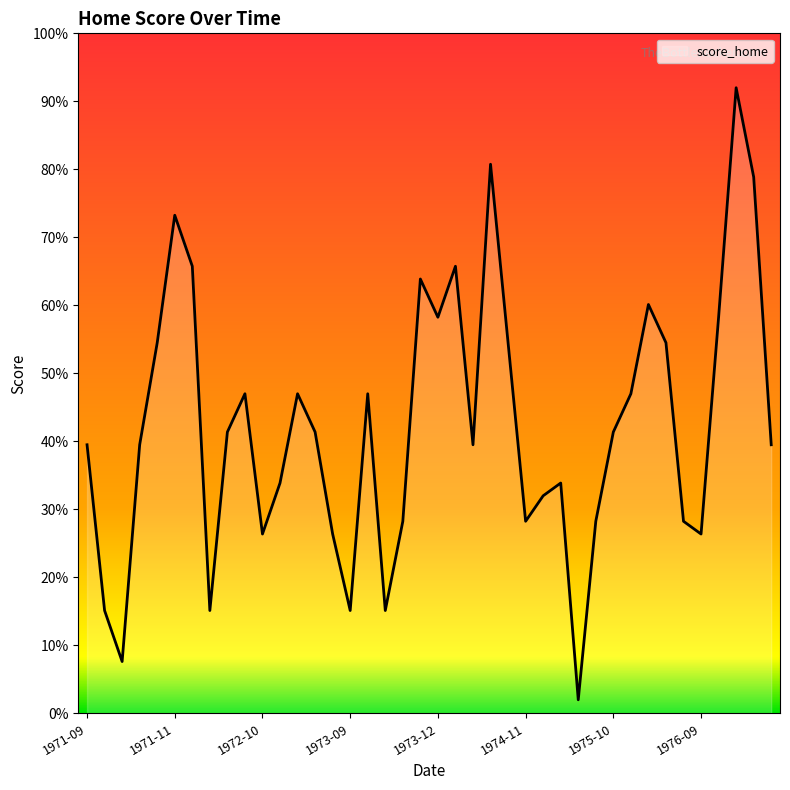

What is the minimum value shown in the chart?

2.0